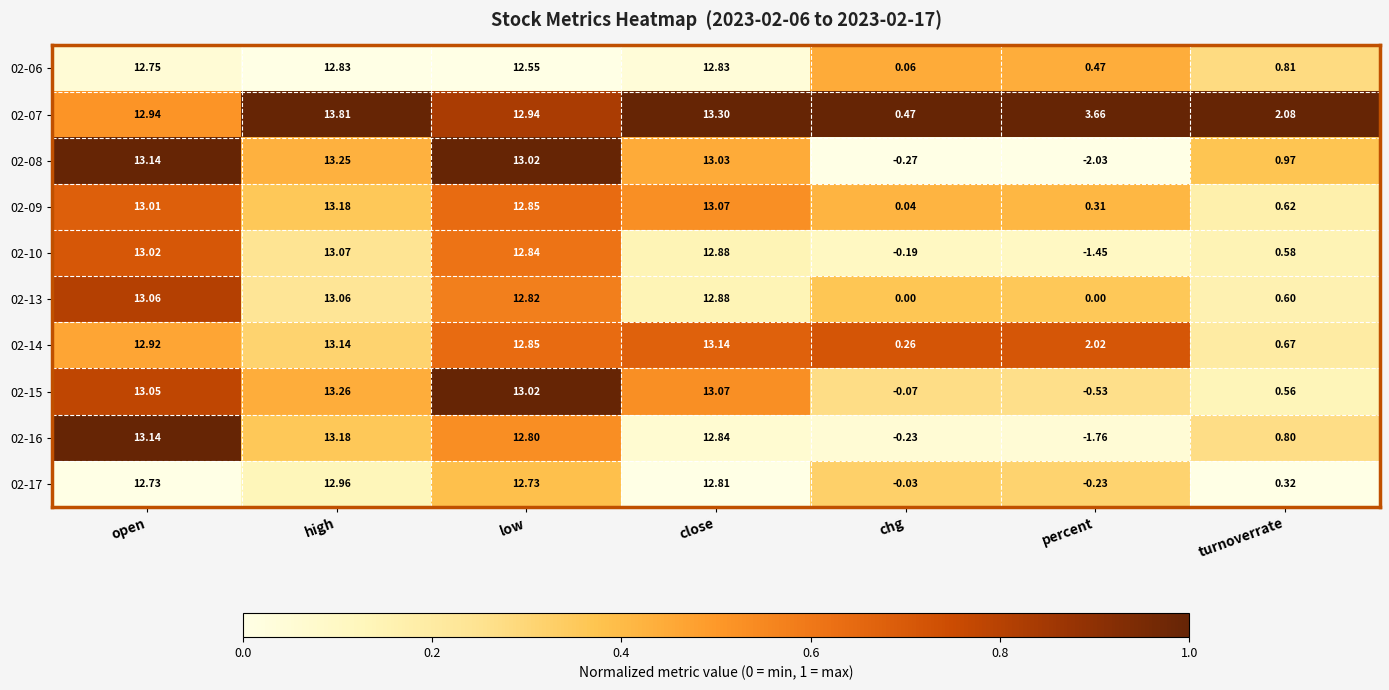

Is the value of 02-15 at chg greater than the value of 02-14 at close?

No